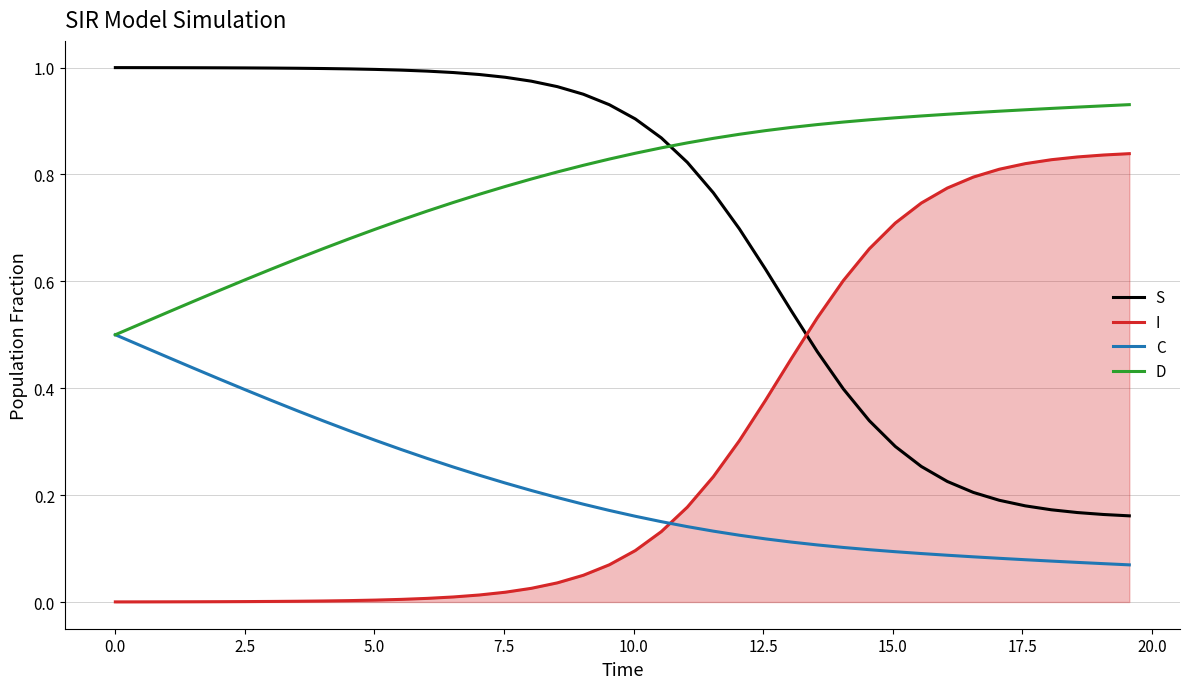

Which series has the largest total across all categories?

D